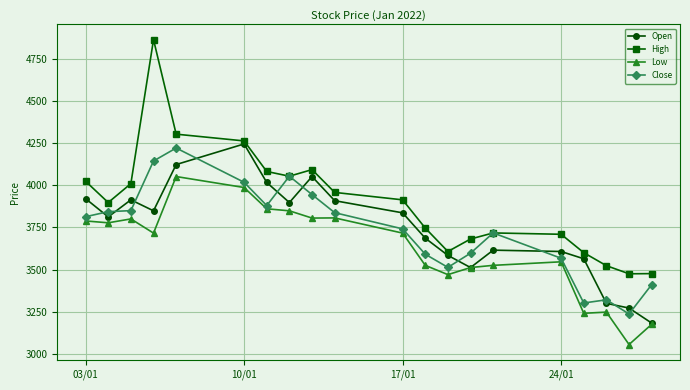

What is the minimum value shown in the chart?

3056